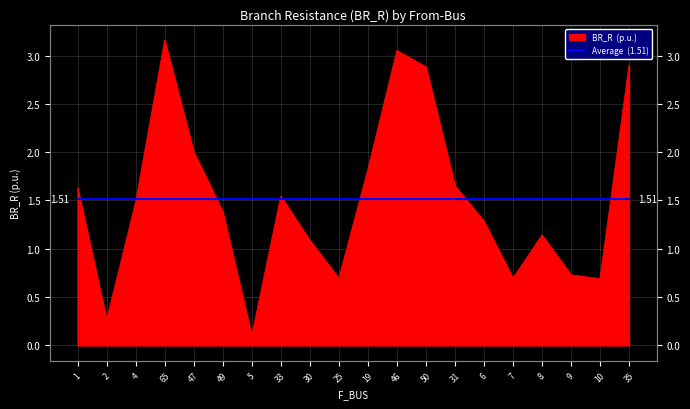

What is the greatest value displayed?

3.2